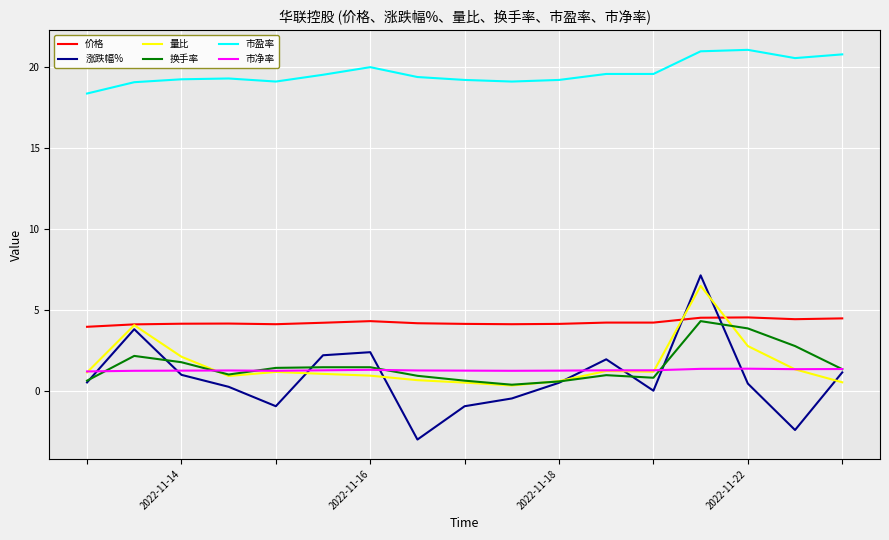

True or false: 量比 and 换手率 cross at least once.

True